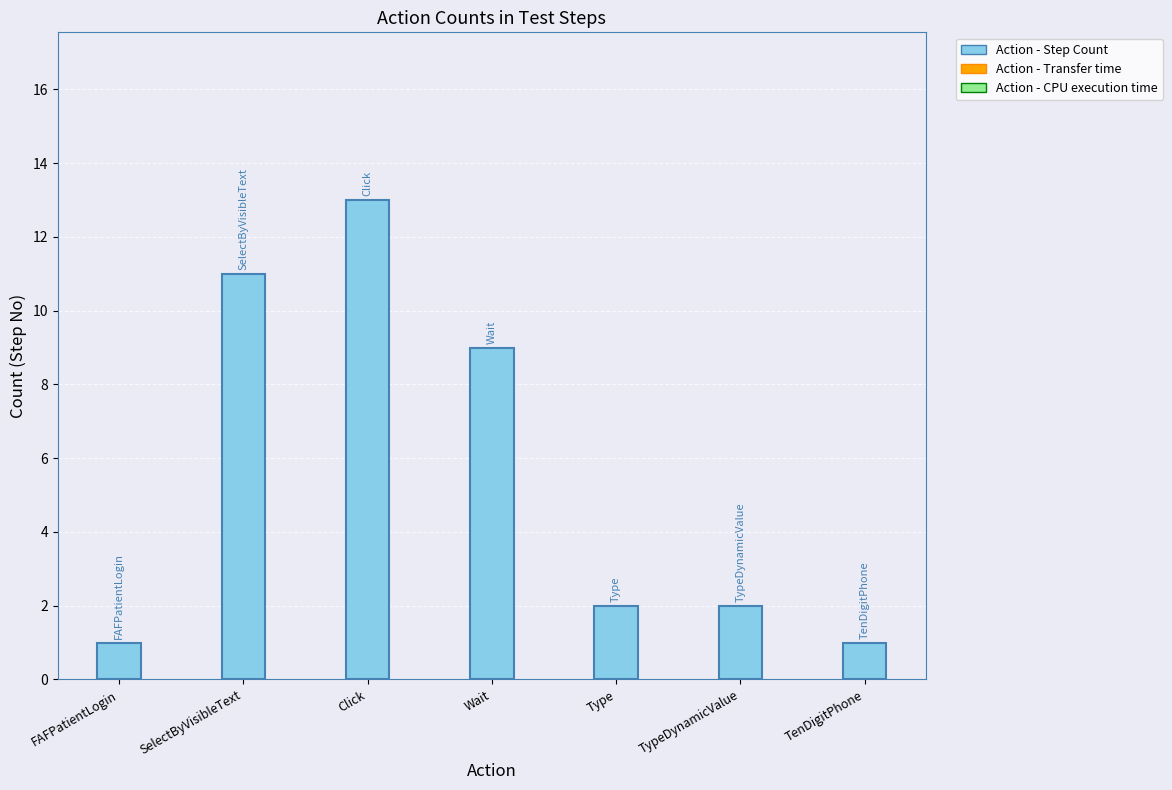

Is it true that the value at Click is 13?

True